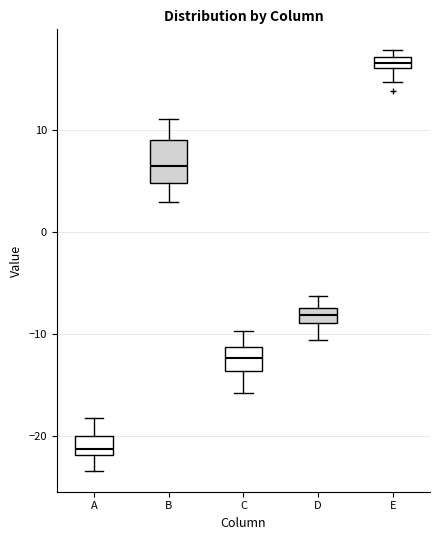

Which box is the tallest, from its lower edge to its upper edge?

B